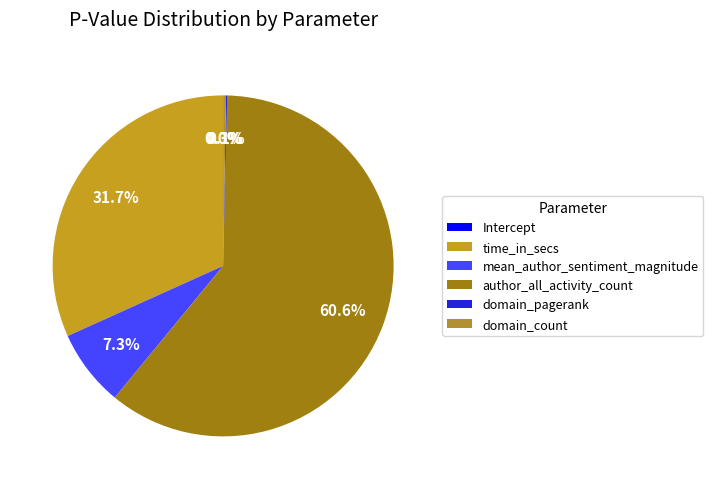

Rank the categories by value from highest to lowest.

author_all_activity_count, time_in_secs, mean_author_sentiment_magnitude, domain_count, domain_pagerank, Intercept